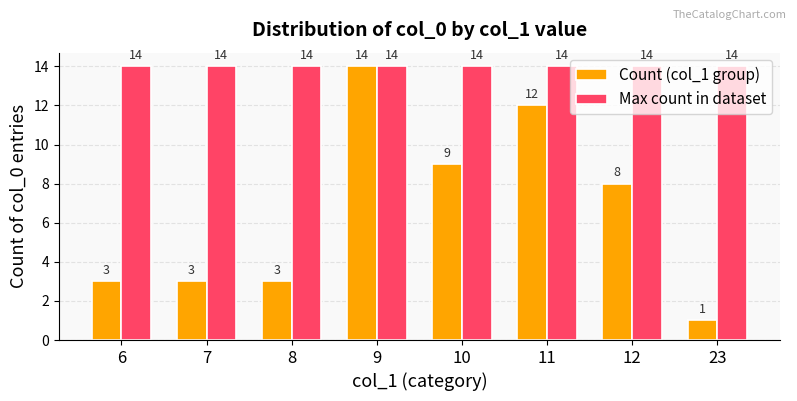

What are all the series names shown in the legend?

Count (col_1 group), Max count in dataset